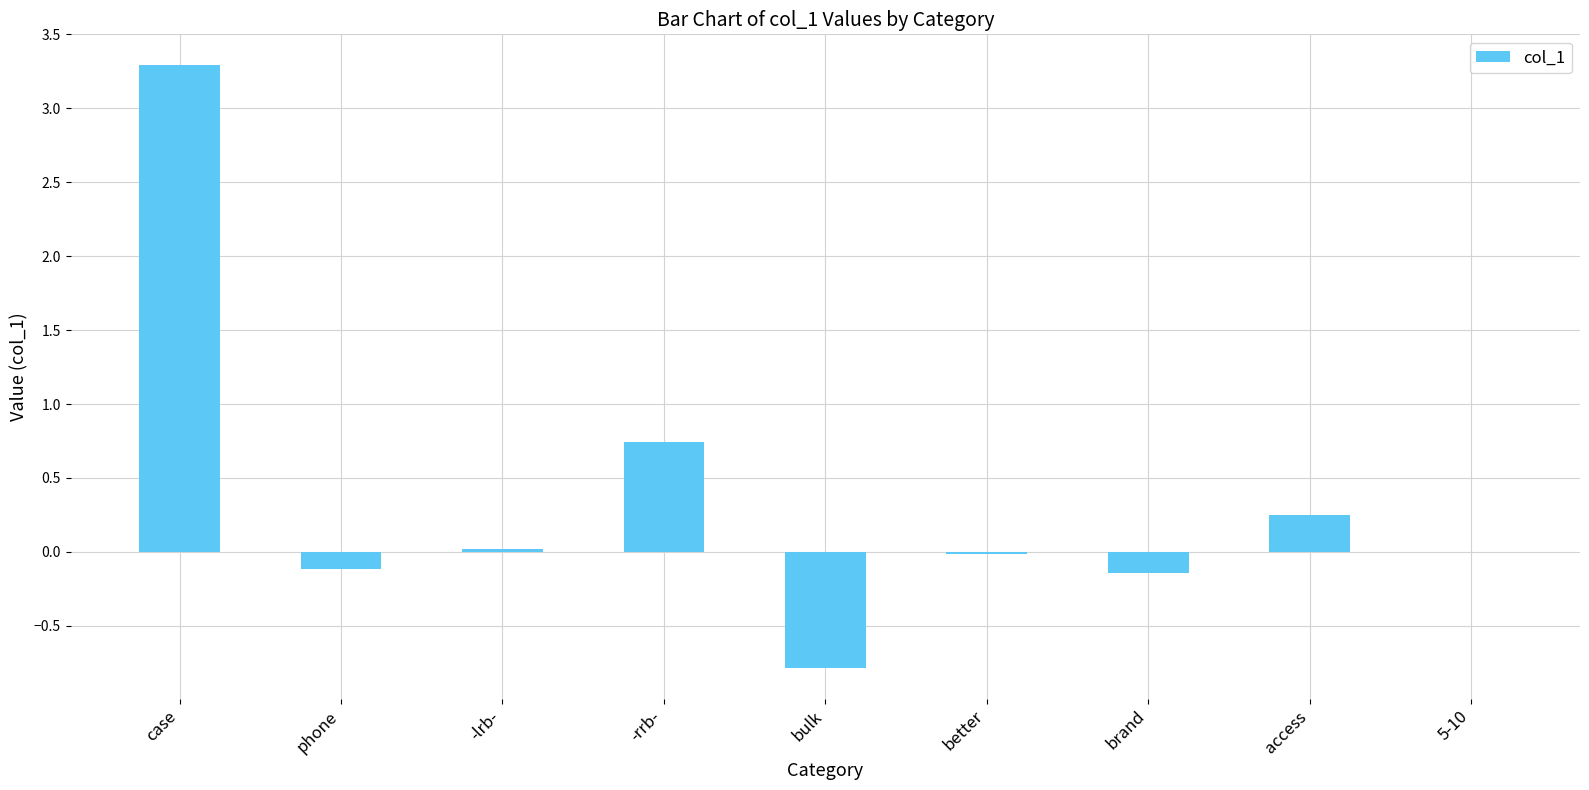

What is the maximum value shown in the chart?

3.3